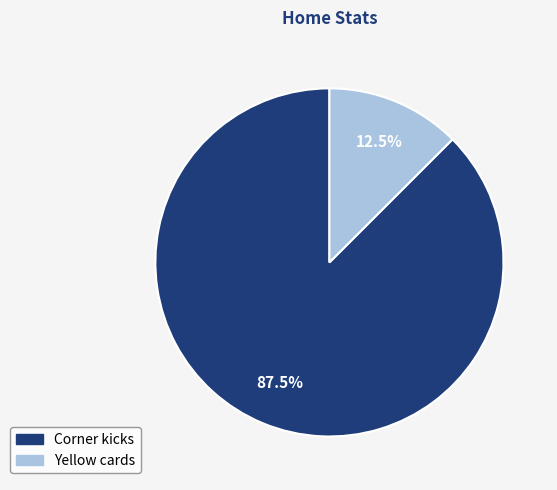

Is the sum of Yellow cards and Corner kicks greater than half?

Yes